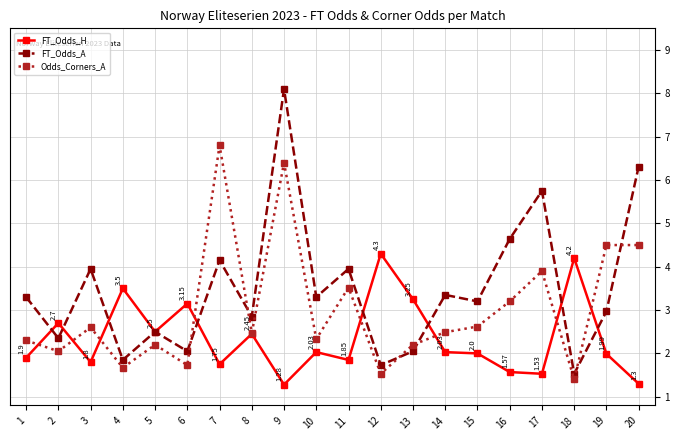

What is the sum of the FT_Odds_H values at 18 and 15?

6.2